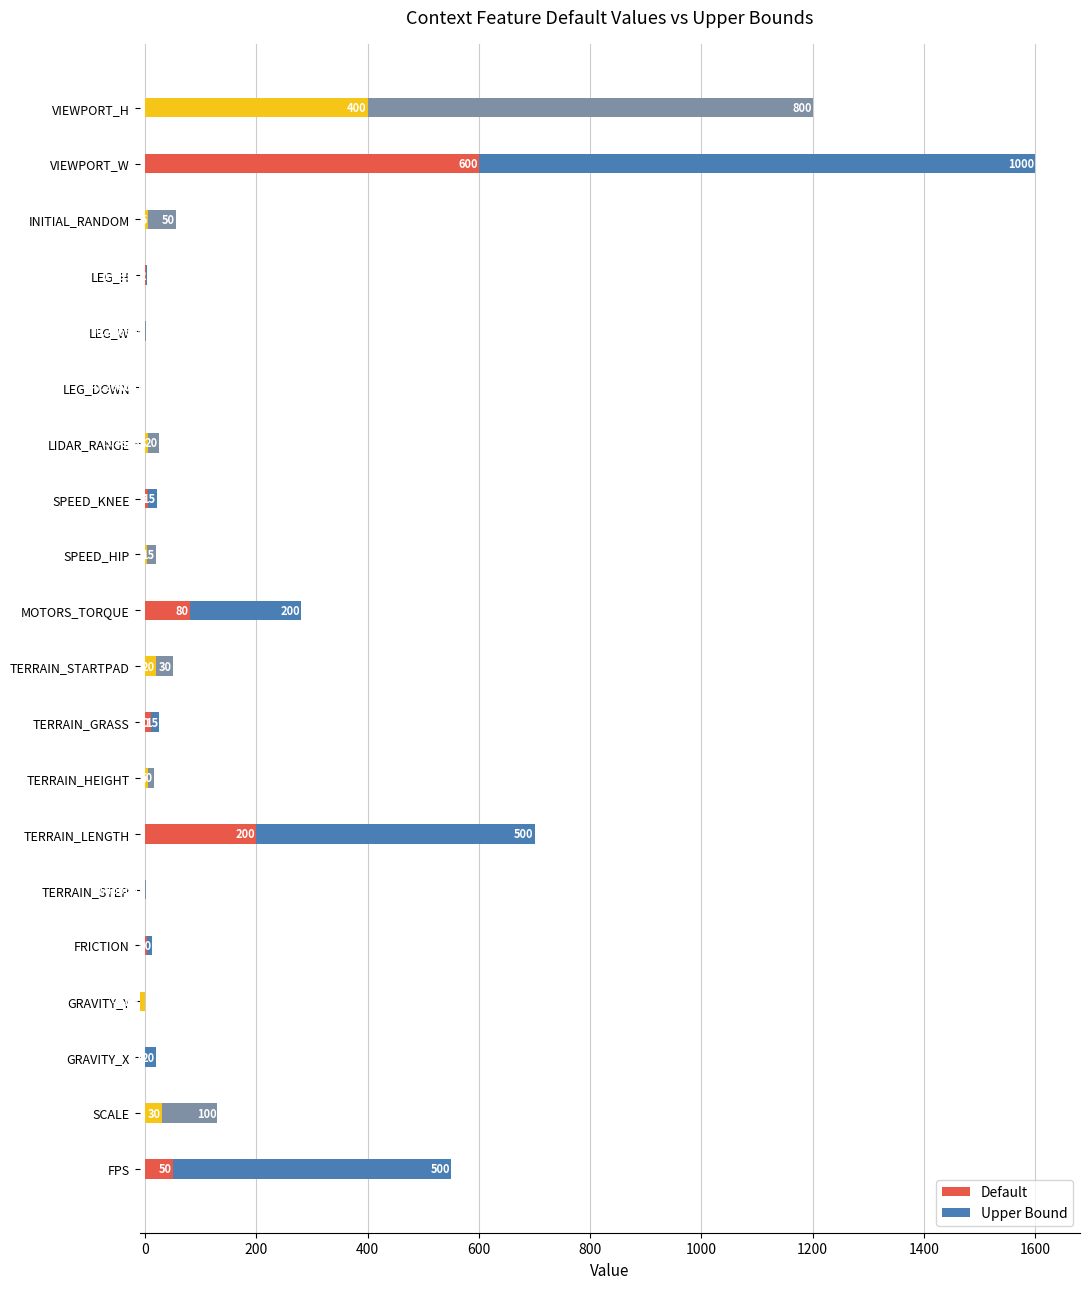

Rank the series by their average value, from lowest to highest.

Default, Upper Bound